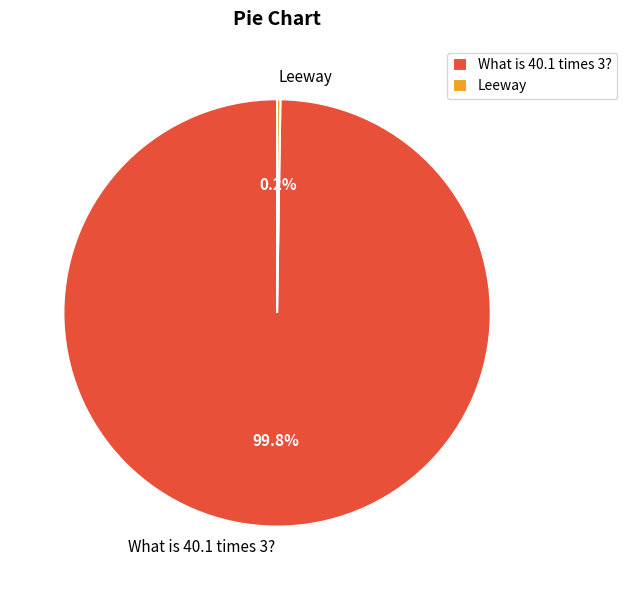

What percentage is the What is 40.1 times 3? slice, to the nearest percent?

100%